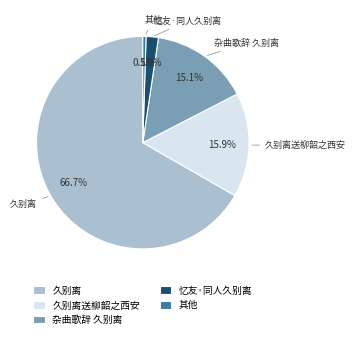

What is the ratio of the value at 久别离 to the value at 久别离送柳韶之西安?

4.2